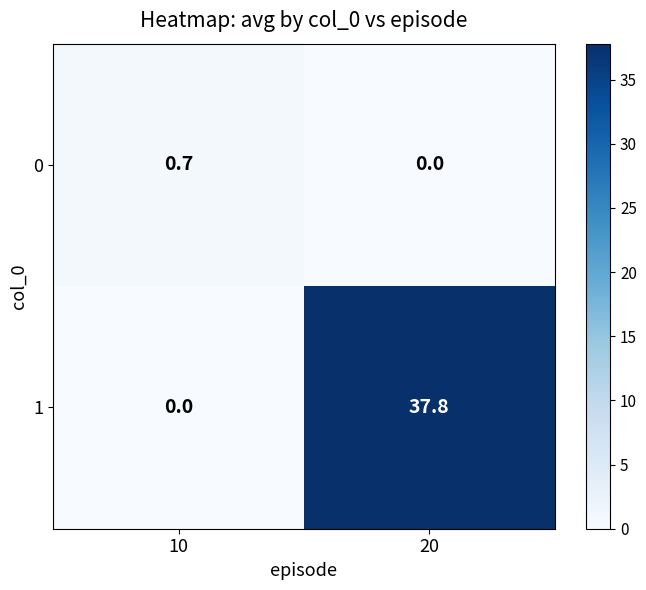

Reading left to right, what are all the values shown in this chart?

0: 0.7	0.0
1: 0.0	37.8